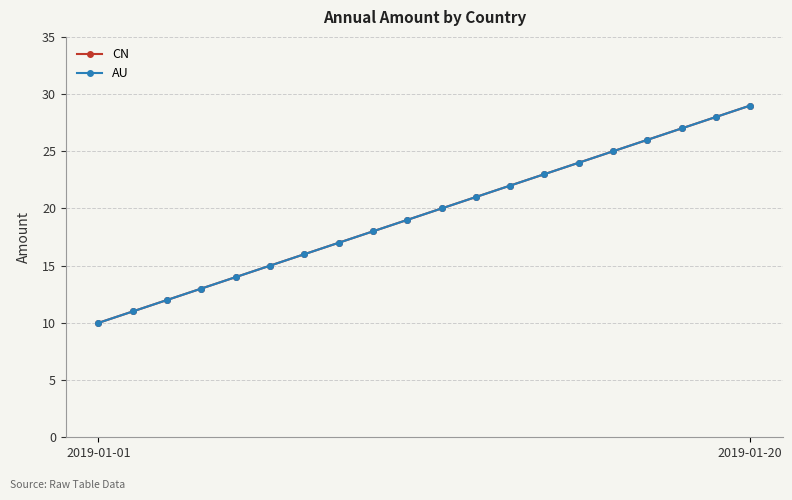

Is this an area chart (filled region under the line)?

No